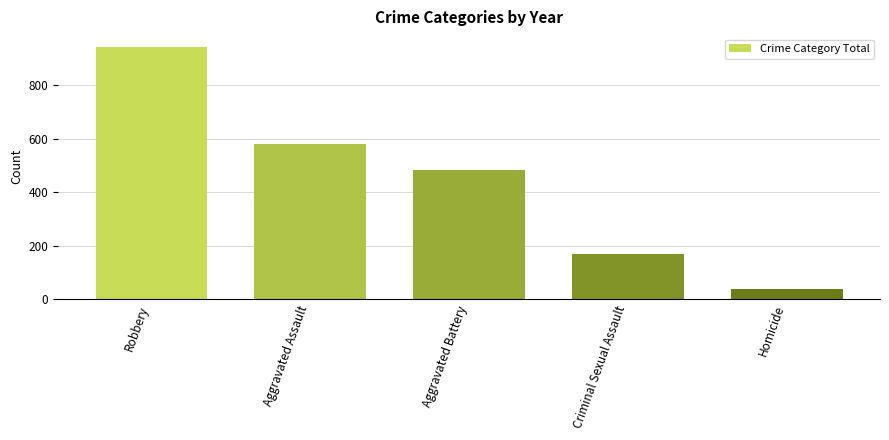

How many values are below 484?

2